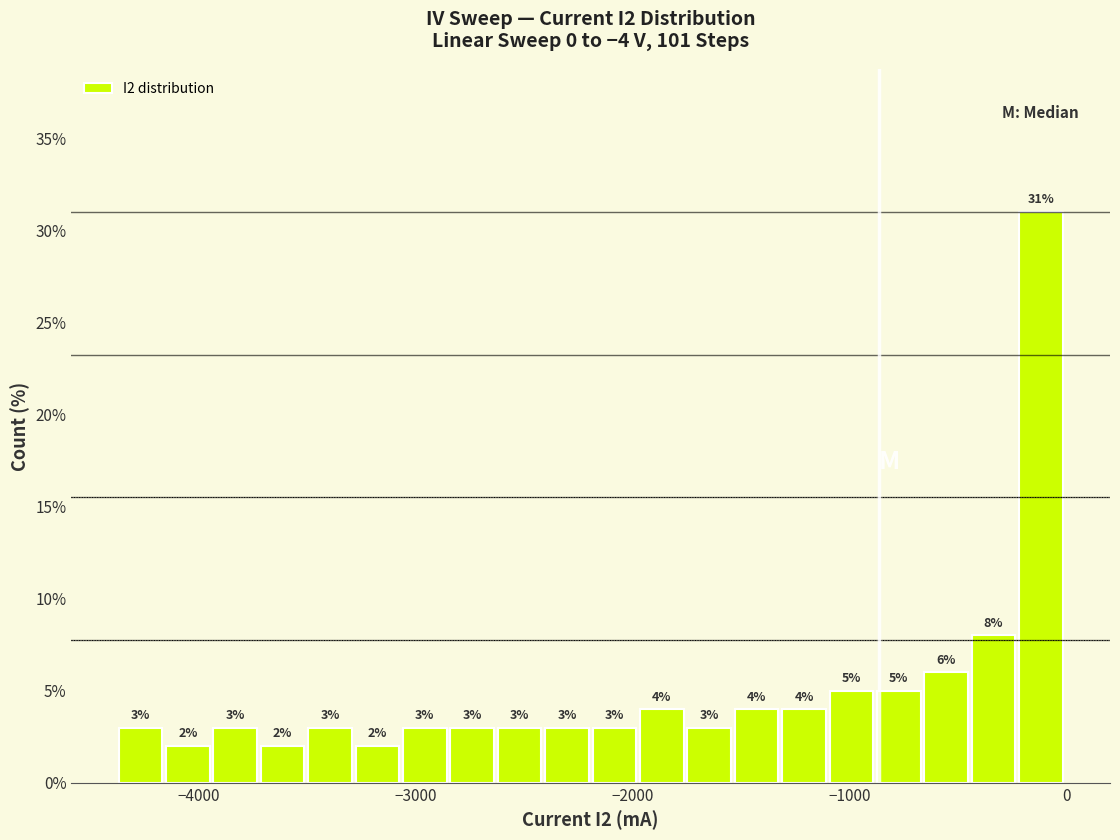

Read against the x-axis, roughly where is the centre of the tallest bar?

-100